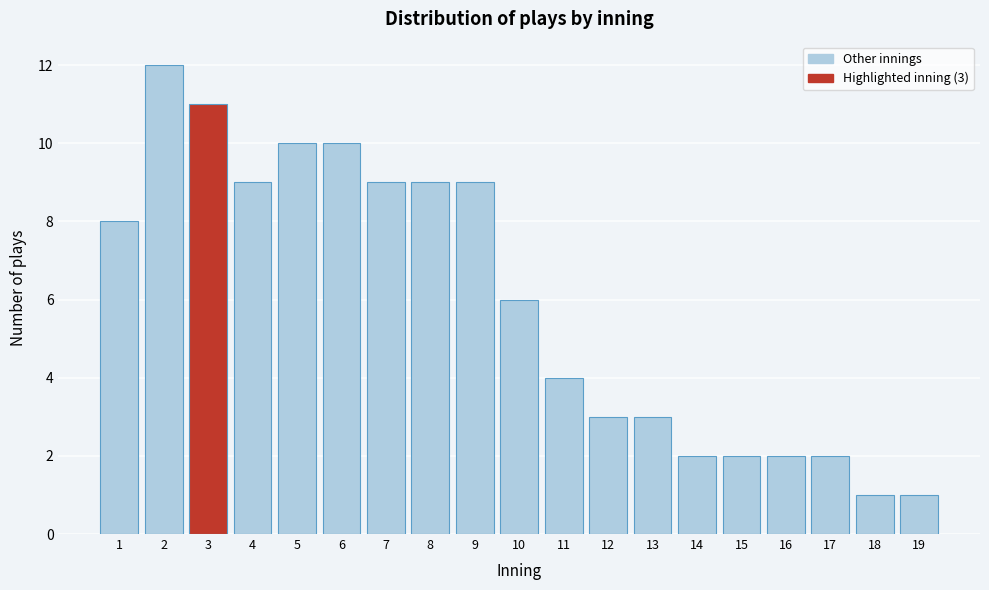

Which range on the x-axis has the tallest bar?

1.5 to 2.5